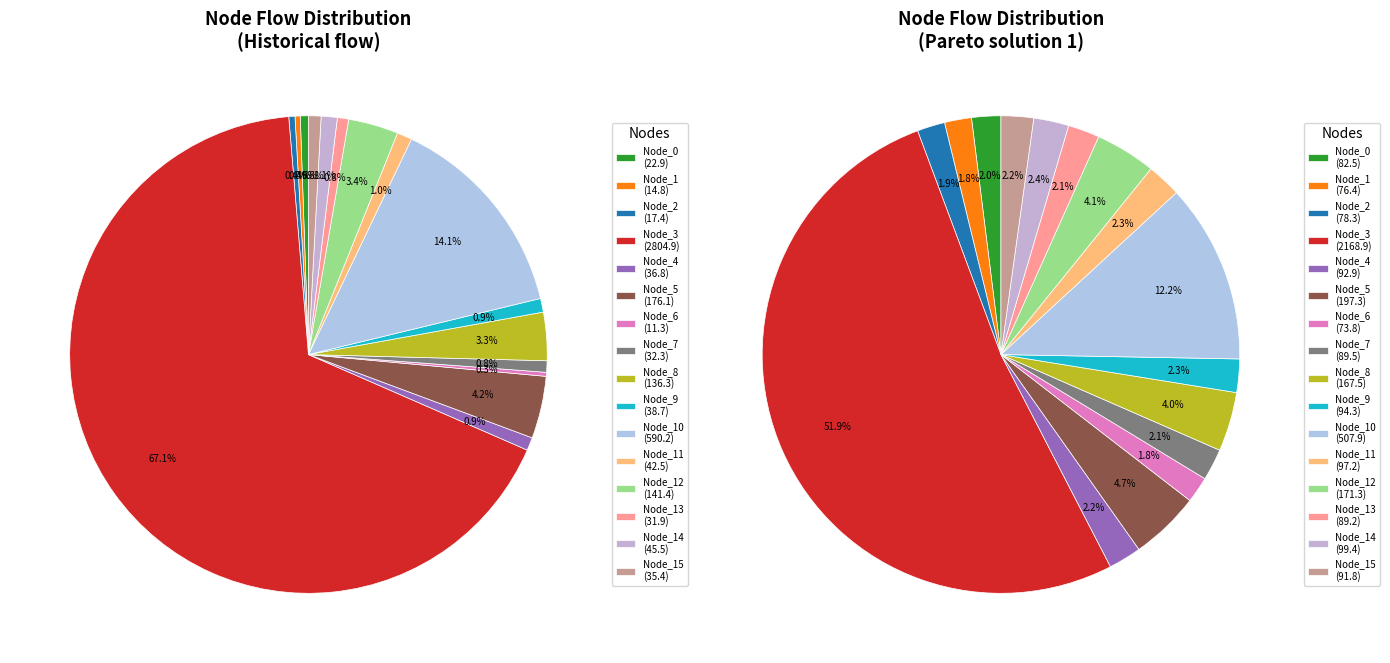

Count the number of slices in the pie.

16